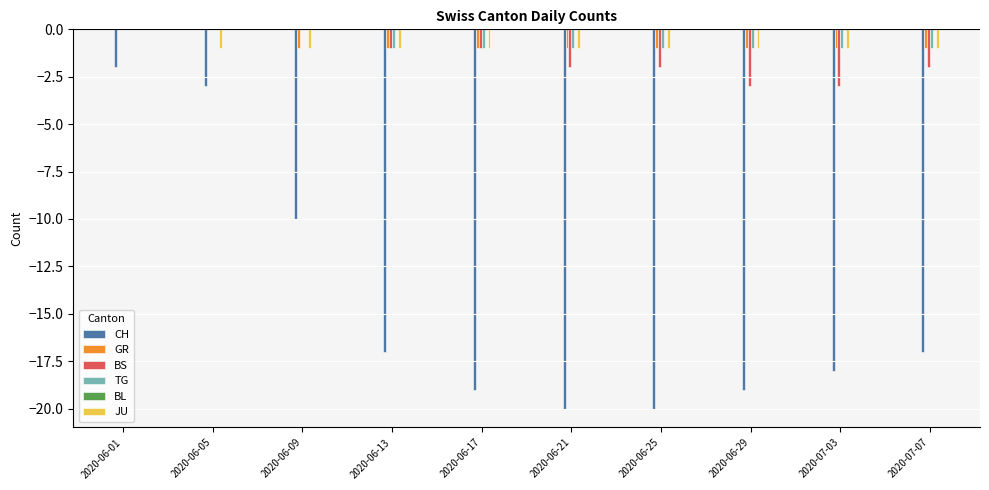

Is the value of CH at 2020-06-17 greater than the value of JU at 2020-06-09?

No